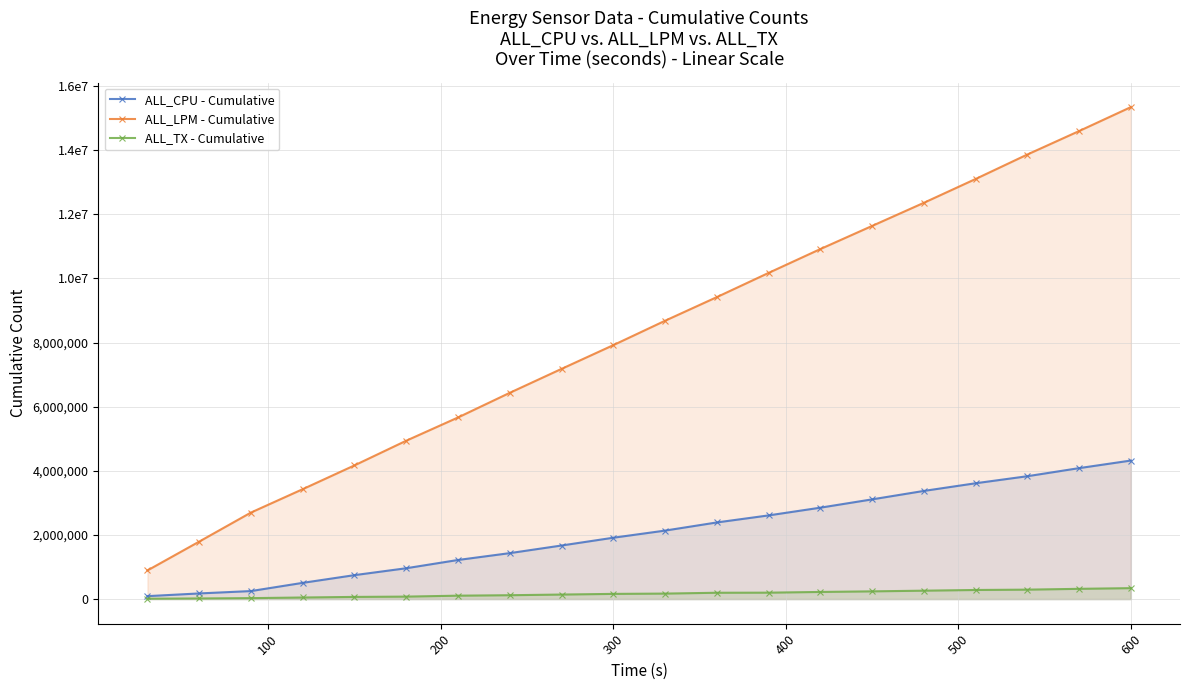

At which category is the sum across all series the highest?

600